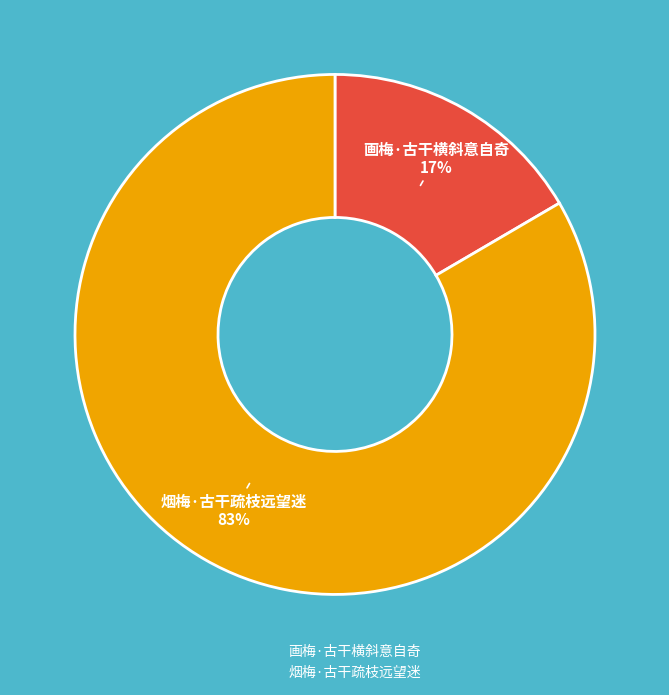

Which category accounts for the majority?

烟梅·古干疏枝远望迷